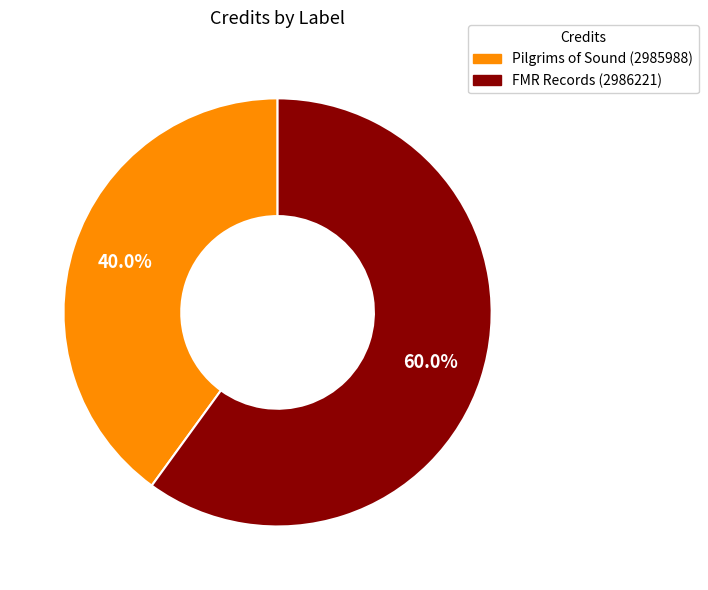

Is there any slice that represents more than half of the pie?

Yes